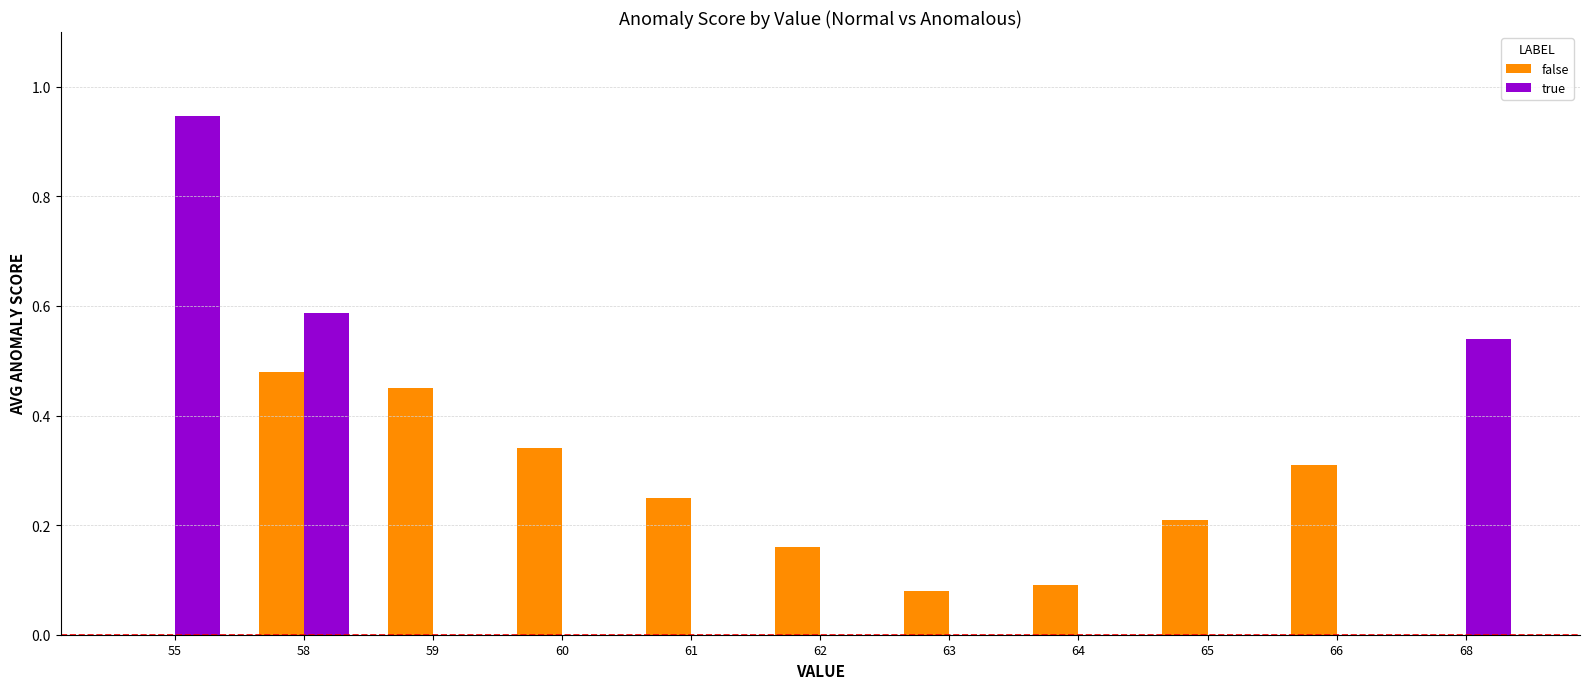

At which category is the sum across all series the highest?

58